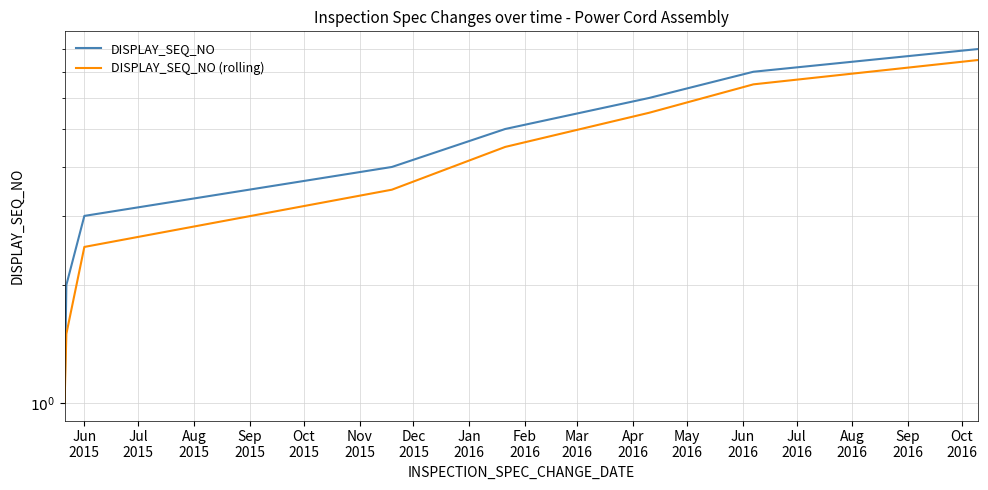

Rank the series by their average value, from highest to lowest.

DISPLAY_SEQ_NO, DISPLAY_SEQ_NO (rolling)